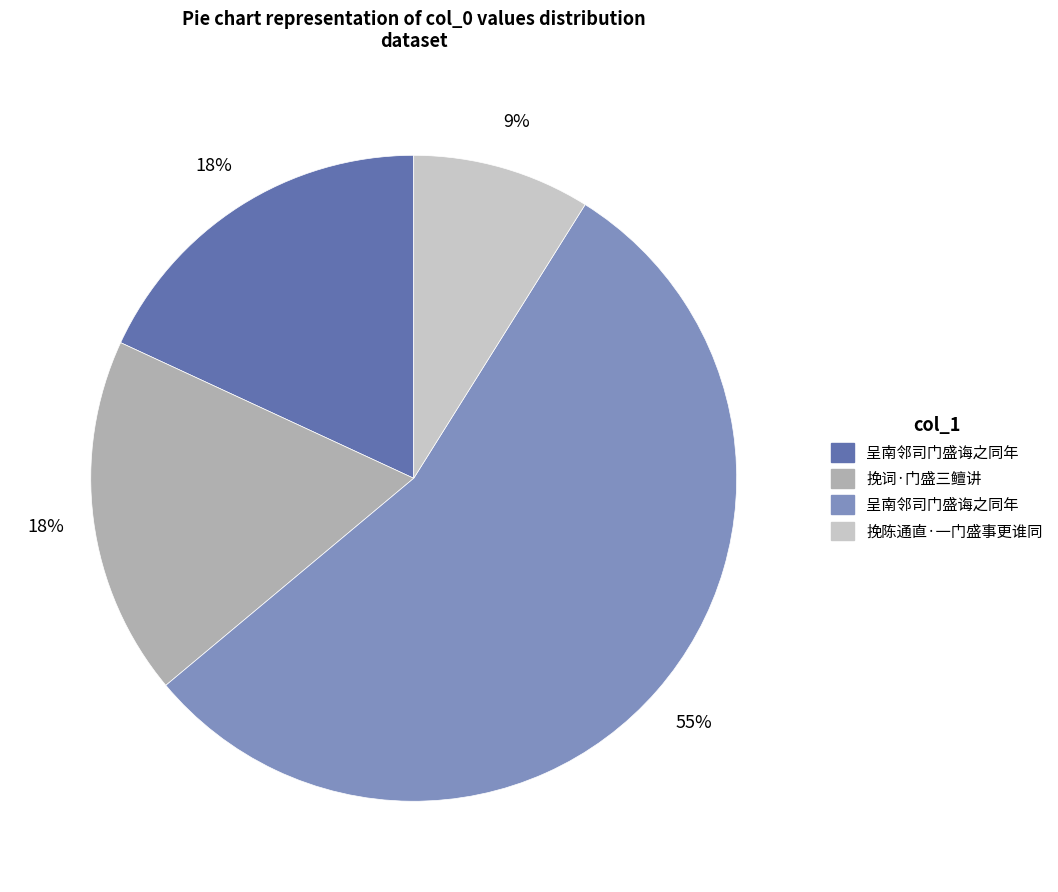

Is there a majority slice in this chart?

Yes